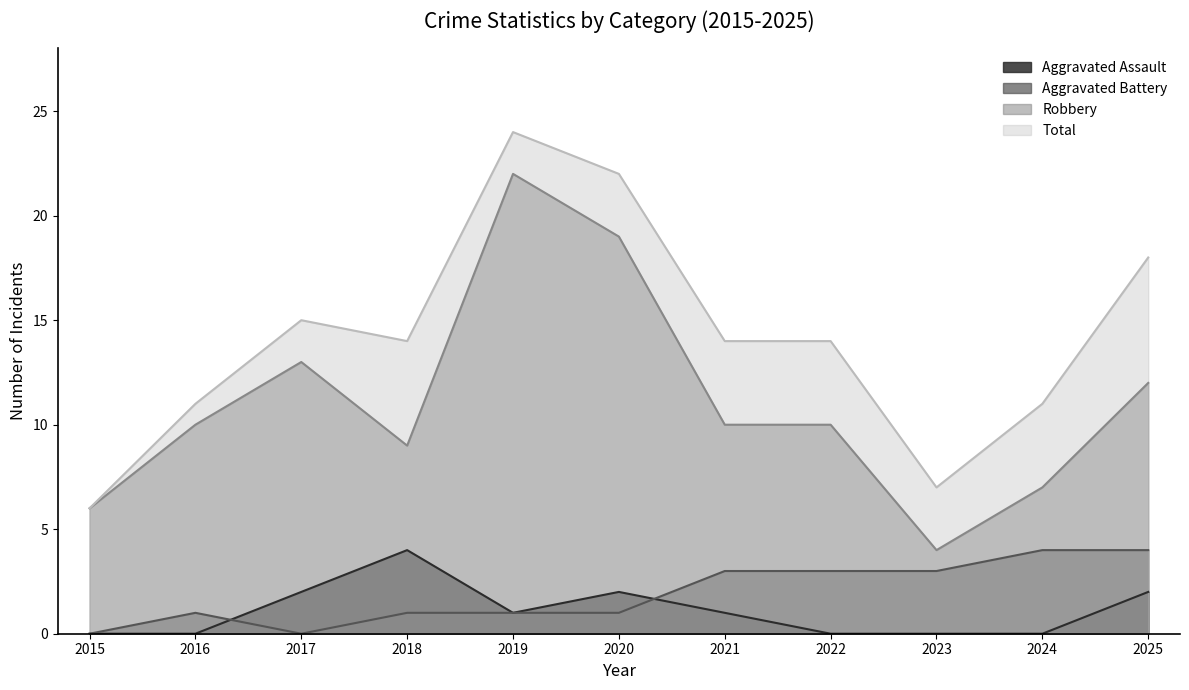

True or false: Aggravated Assault and Robbery intersect in this chart.

False